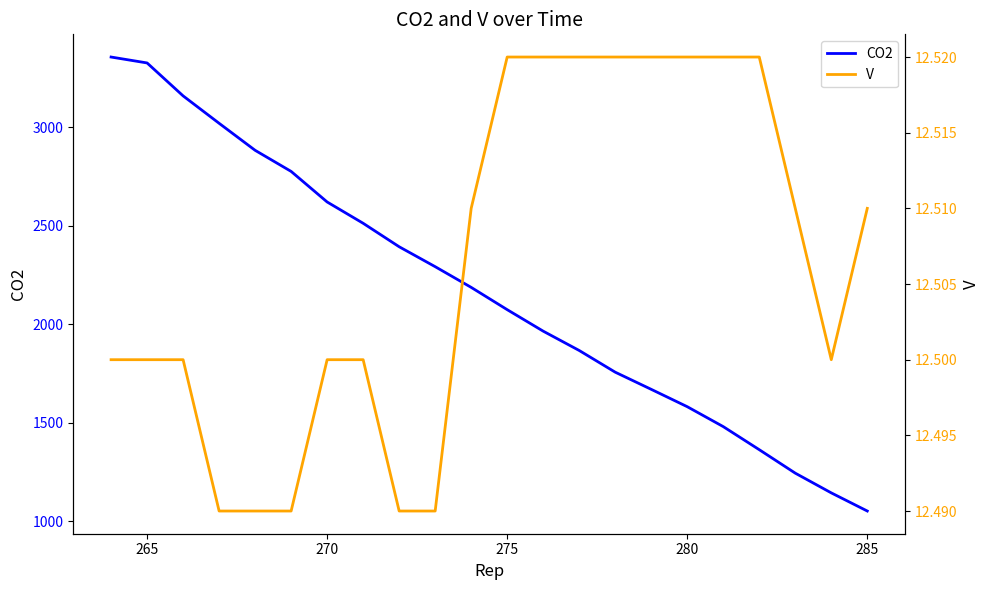

Reading right to left, what are all the values shown in this chart?

CO2: 1053.0	1145.0	1245.0	1364.0	1481.0	1582.0	1670.0	1757.0	1867.0	1965.0	2074.0	2187.0	2292.0	2393.0	2512.0	2620.0	2775.0	2882.0	3019.0	3158.0	3325.0	3355.0
V: 12.5	12.5	12.5	12.5	12.5	12.5	12.5	12.5	12.5	12.5	12.5	12.5	12.5	12.5	12.5	12.5	12.5	12.5	12.5	12.5	12.5	12.5